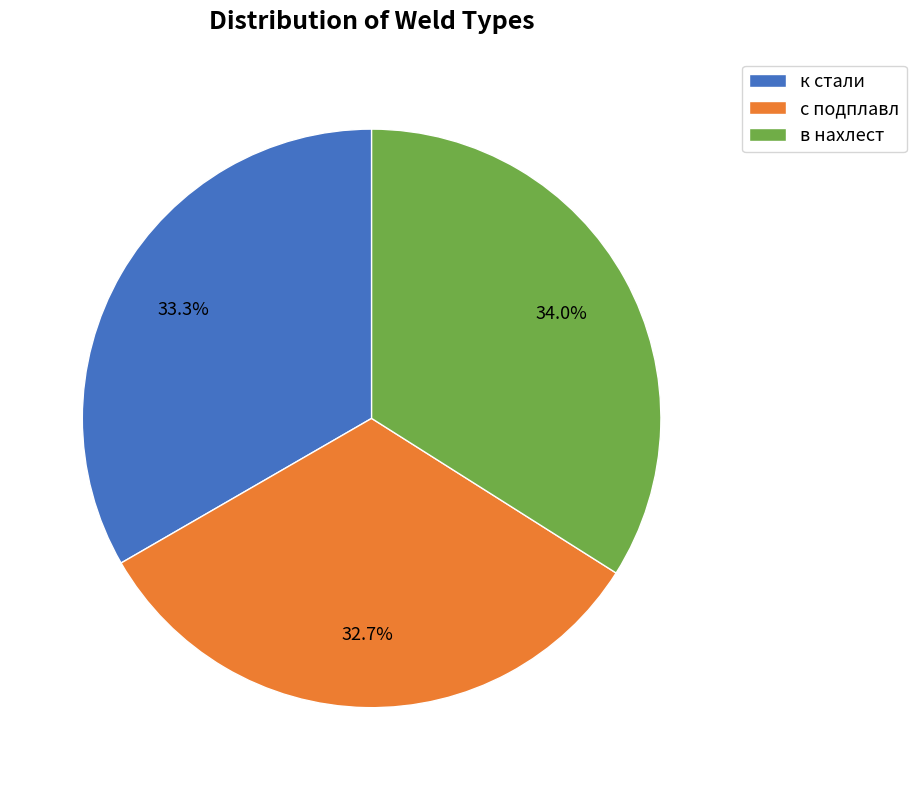

To the nearest percent, what is the difference between the с подплавл and в нахлест slice percentages?

1%